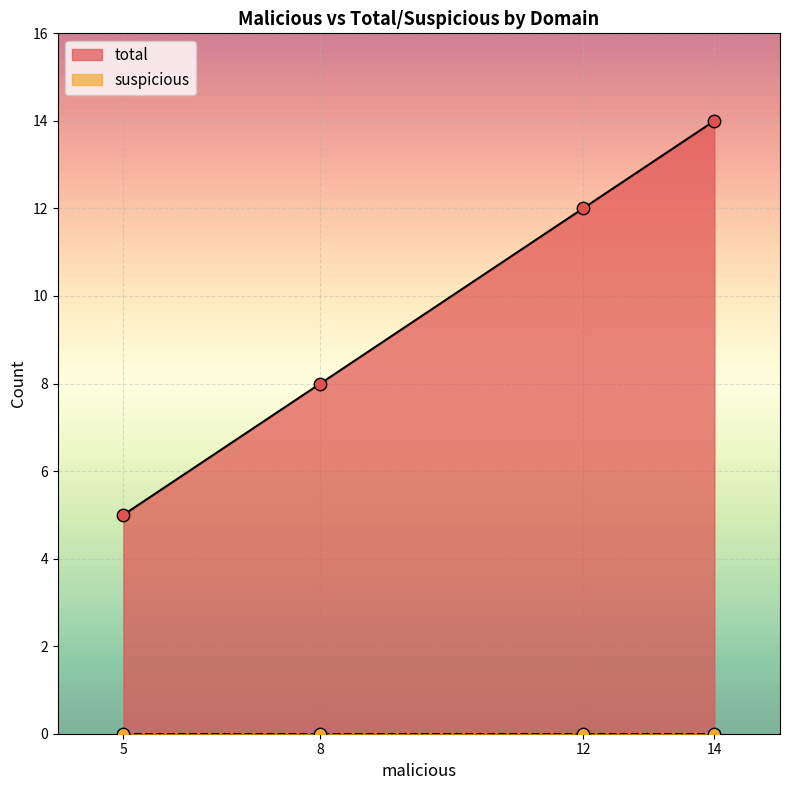

True or false: total has more than 1 points higher than both neighbors.

False